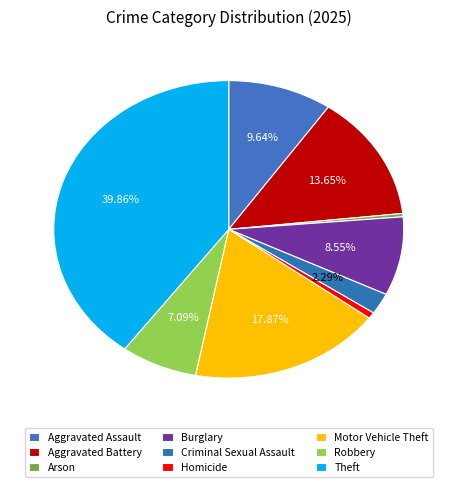

What portion of the pie excludes Aggravated Assault?

90.4%